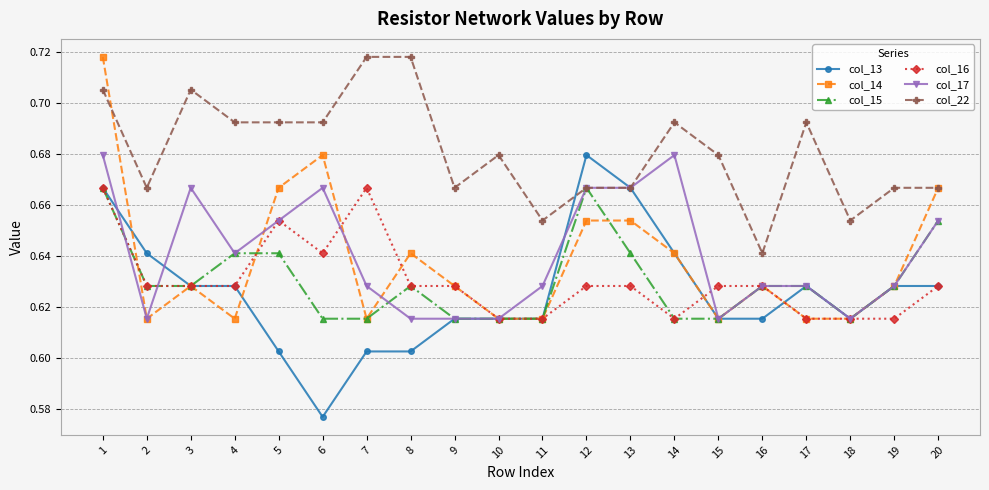

Where is the first local maximum for col_22?

3